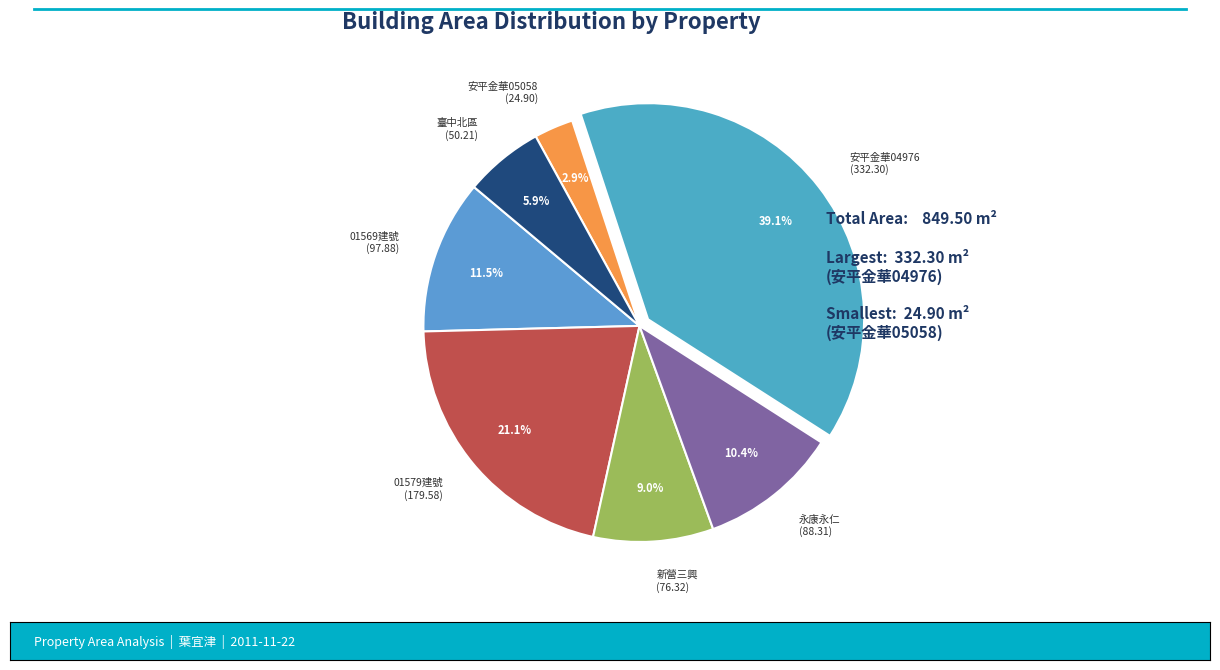

Rank the categories by value from highest to lowest.

安平金華04976 (332.30), 01579建號 (179.58), 01569建號 (97.88), 永康永仁 (88.31), 新營三興 (76.32), 臺中北區 (50.21), 安平金華05058 (24.90)